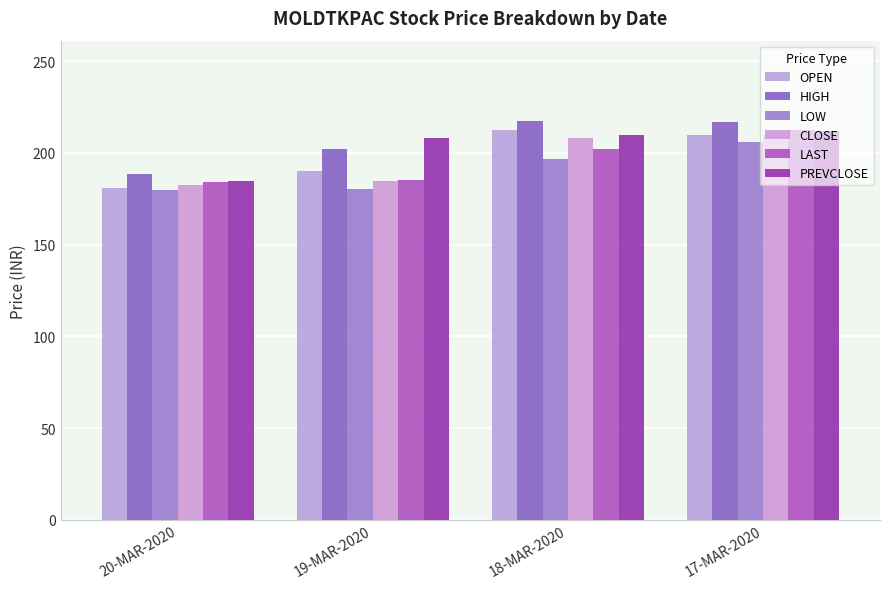

Count the number of data series in this chart.

6